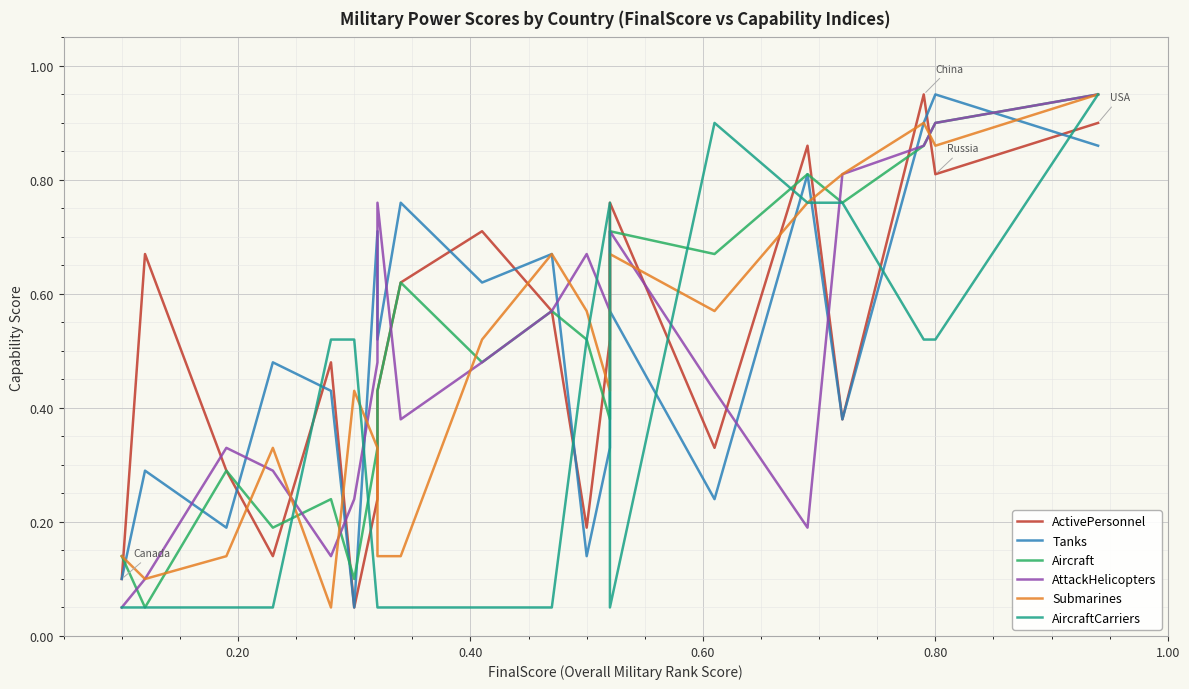

Reading left to right, list all the values displayed in this chart.

ActivePersonnel: 0.1	0.7	0.3	0.1	0.5	0.1	0.2	0.4	0.6	0.7	0.6	0.2	0.5	0.8	0.3	0.9	0.4	0.9	0.8	0.9
Tanks: 0.1	0.3	0.2	0.5	0.4	0.1	0.7	0.5	0.8	0.6	0.7	0.1	0.3	0.6	0.2	0.8	0.4	0.9	0.9	0.9
Aircraft: 0.1	0.1	0.3	0.2	0.2	0.1	0.3	0.4	0.6	0.5	0.6	0.5	0.4	0.7	0.7	0.8	0.8	0.9	0.9	0.9
AttackHelicopters: 0.1	0.1	0.3	0.3	0.1	0.2	0.5	0.8	0.4	0.5	0.6	0.7	0.6	0.7	0.4	0.2	0.8	0.9	0.9	0.9
Submarines: 0.1	0.1	0.1	0.3	0.1	0.4	0.3	0.1	0.1	0.5	0.7	0.6	0.4	0.7	0.6	0.8	0.8	0.9	0.9	0.9
AircraftCarriers: 0.1	0.1	0.1	0.1	0.5	0.5	0.1	0.1	0.1	0.1	0.1	0.5	0.8	0.1	0.9	0.8	0.8	0.5	0.5	0.9